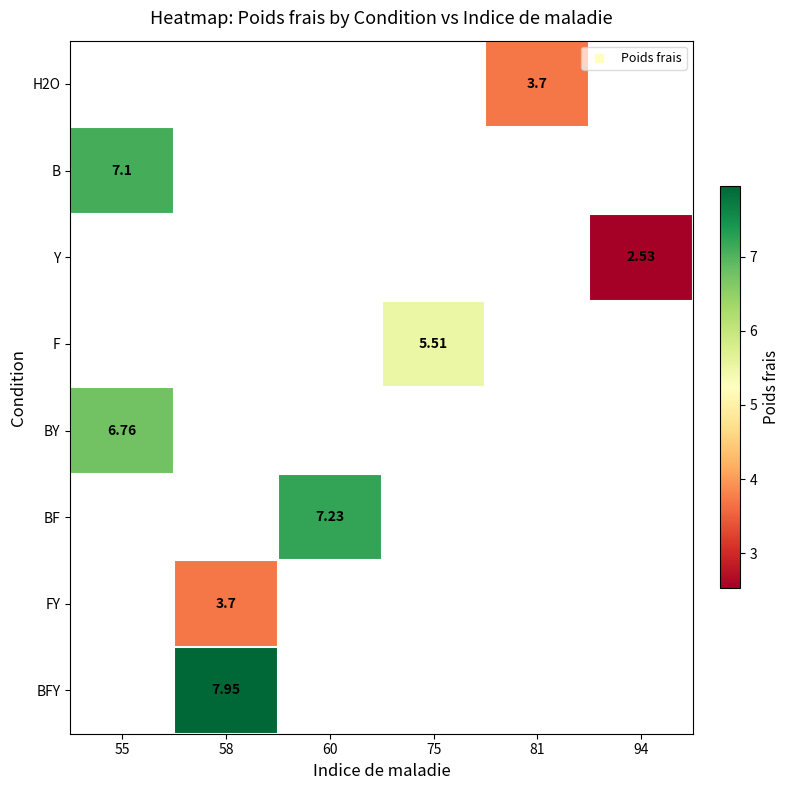

At 81, list the series in order from largest to smallest.

H2O, B, Y, F, BY, BF, FY, BFY